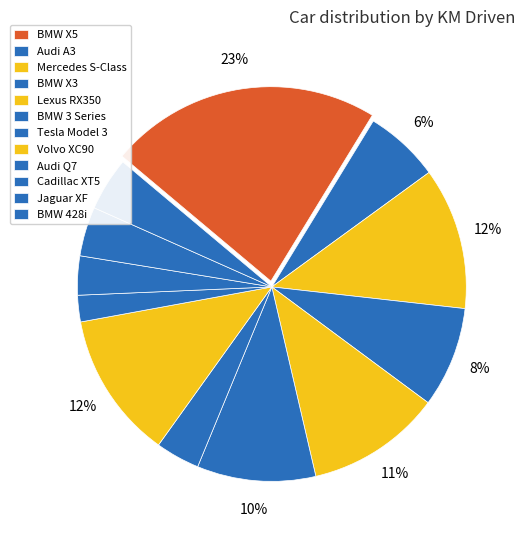

Count the number of slices in the pie.

12